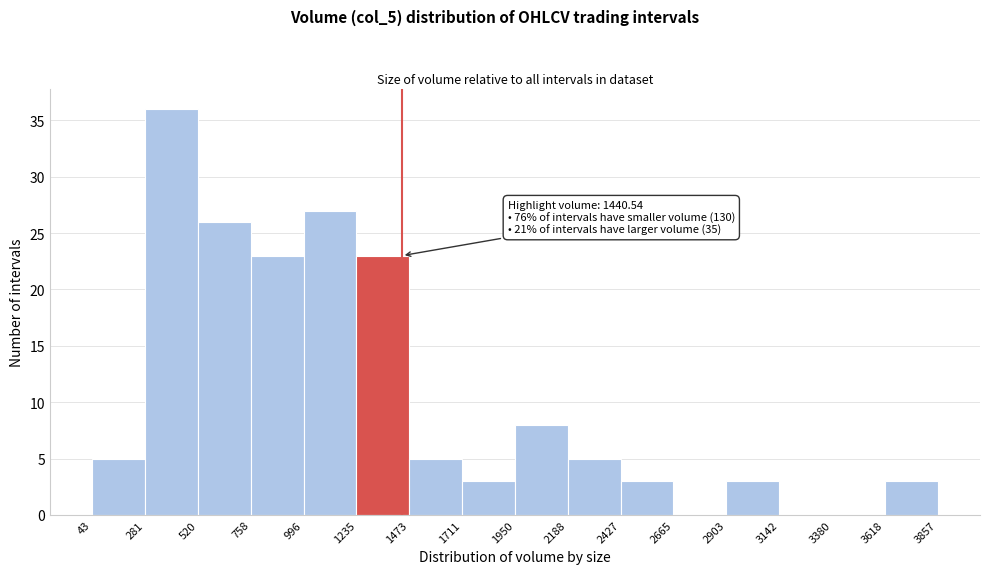

Over which range of the x-axis is the bar tallest?

281 to 520